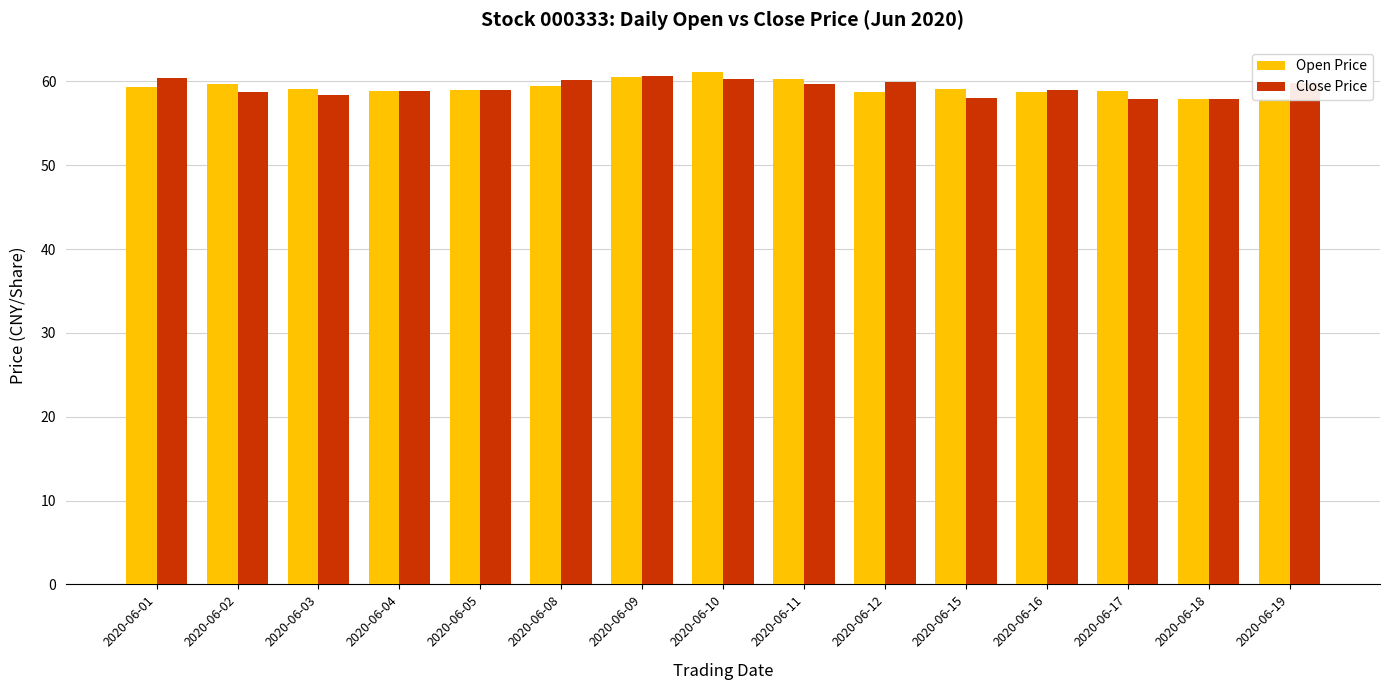

At which label is Open Price closest to 59?

2020-06-05